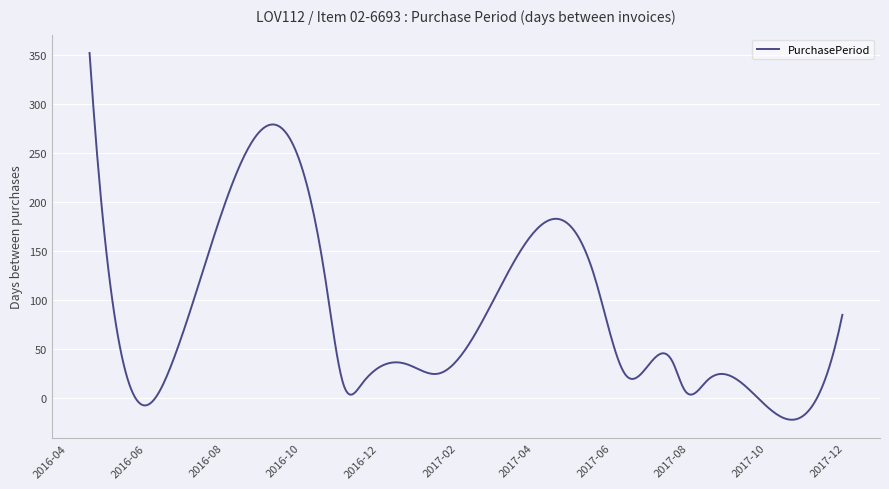

What is the greatest value displayed?

352.0